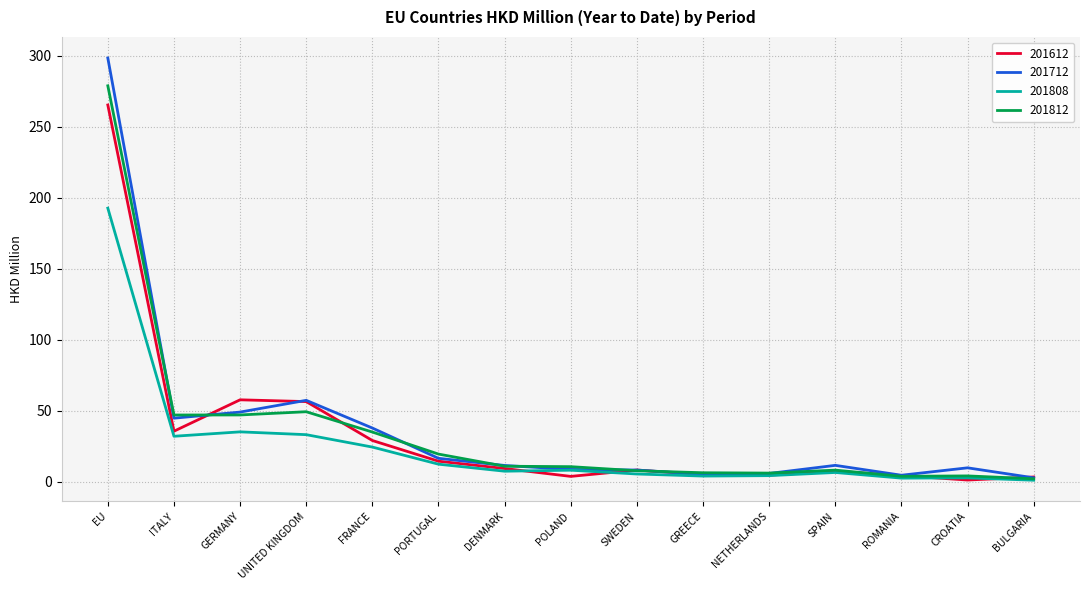

What is the difference between the maximum and minimum values in the 201712 series?

295.7